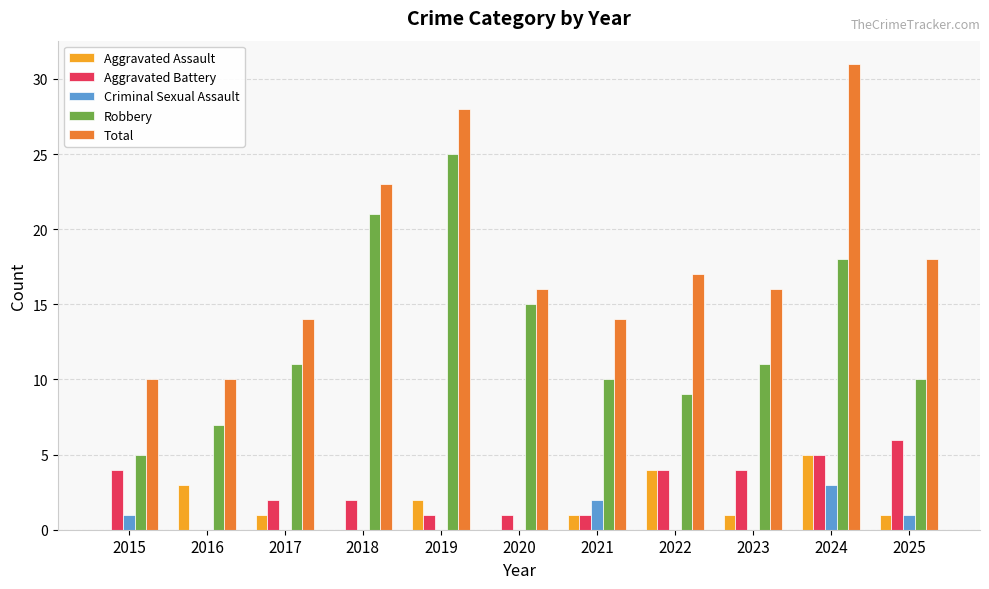

Reading left to right, transcribe all the data shown in this chart.

Aggravated Assault: 2015=0	2016=3	2017=1	2018=0	2019=2	2020=0	2021=1	2022=4	2023=1	2024=5	2025=1
Aggravated Battery: 2015=4	2016=0	2017=2	2018=2	2019=1	2020=1	2021=1	2022=4	2023=4	2024=5	2025=6
Criminal Sexual Assault: 2015=1	2016=0	2017=0	2018=0	2019=0	2020=0	2021=2	2022=0	2023=0	2024=3	2025=1
Robbery: 2015=5	2016=7	2017=11	2018=21	2019=25	2020=15	2021=10	2022=9	2023=11	2024=18	2025=10
Total: 2015=10	2016=10	2017=14	2018=23	2019=28	2020=16	2021=14	2022=17	2023=16	2024=31	2025=18